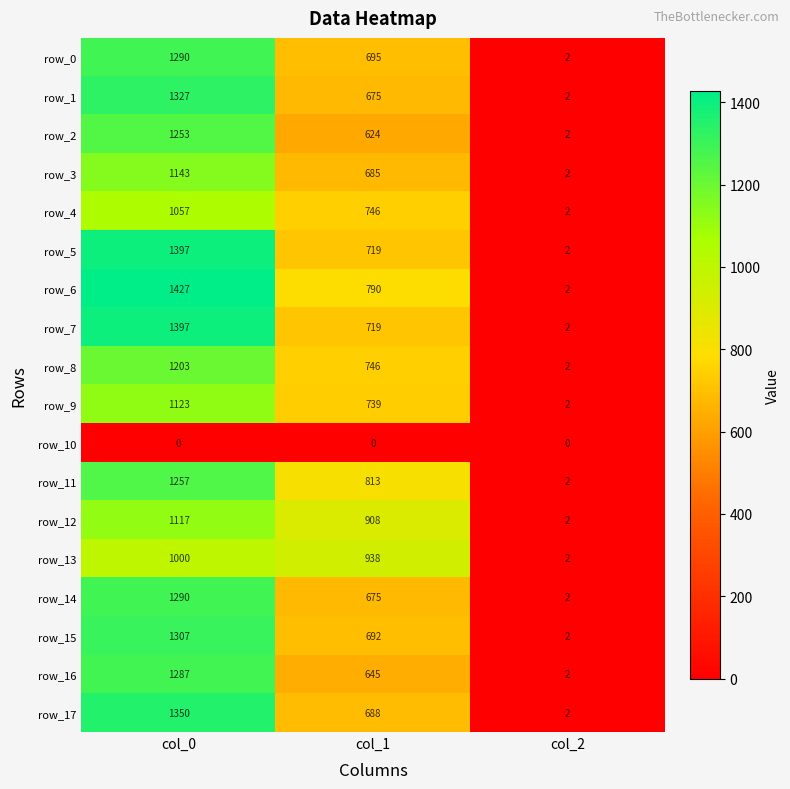

At which category does the chart reach its peak across all series?

col_0